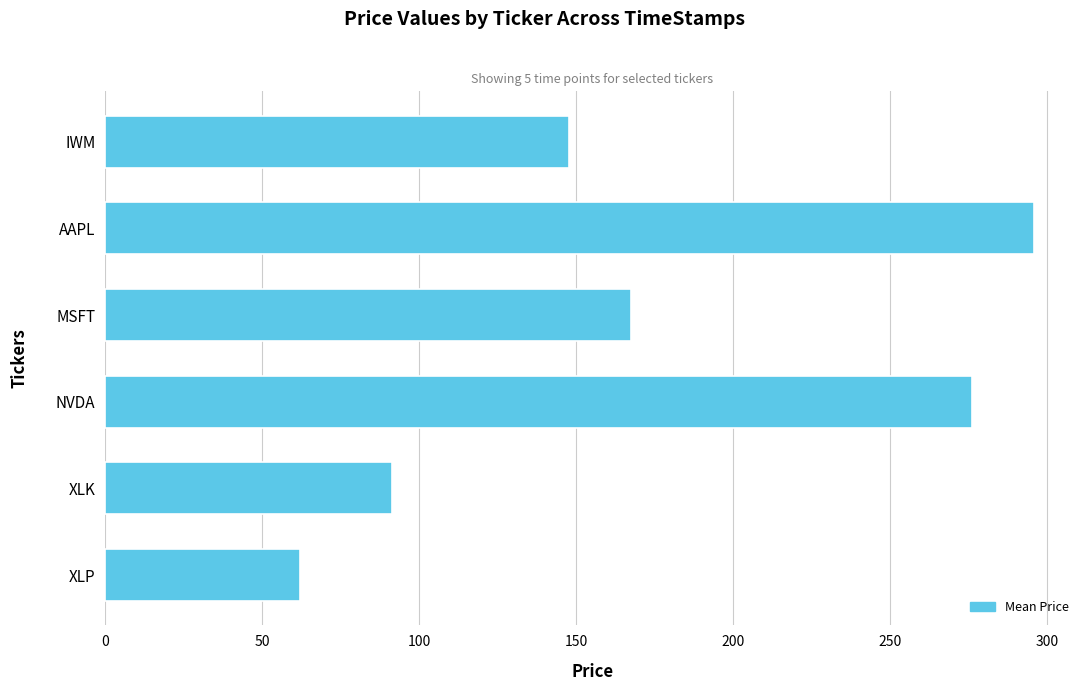

What is the sum of all values?

1040.9